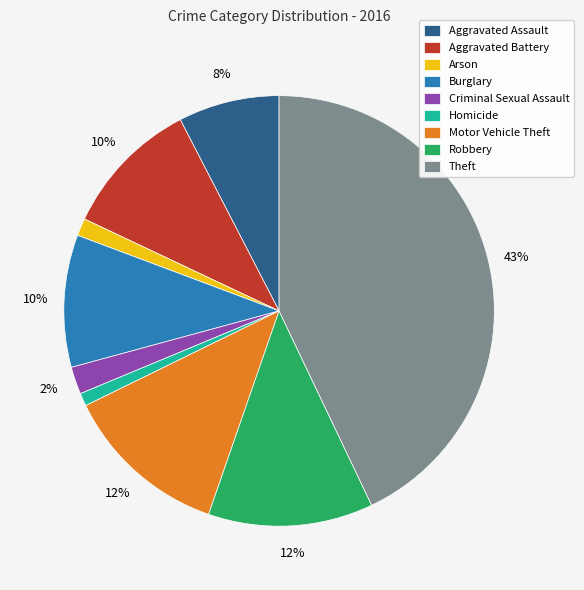

Is the sum of Aggravated Battery and Homicide greater than half?

No